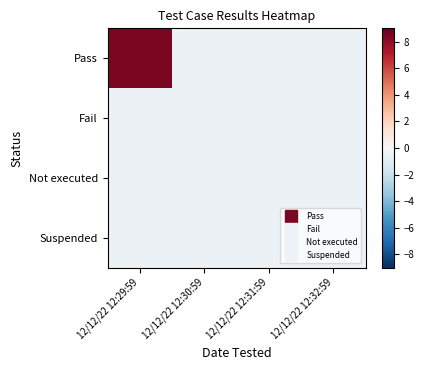

At how many categories does at least one series exceed 7?

1